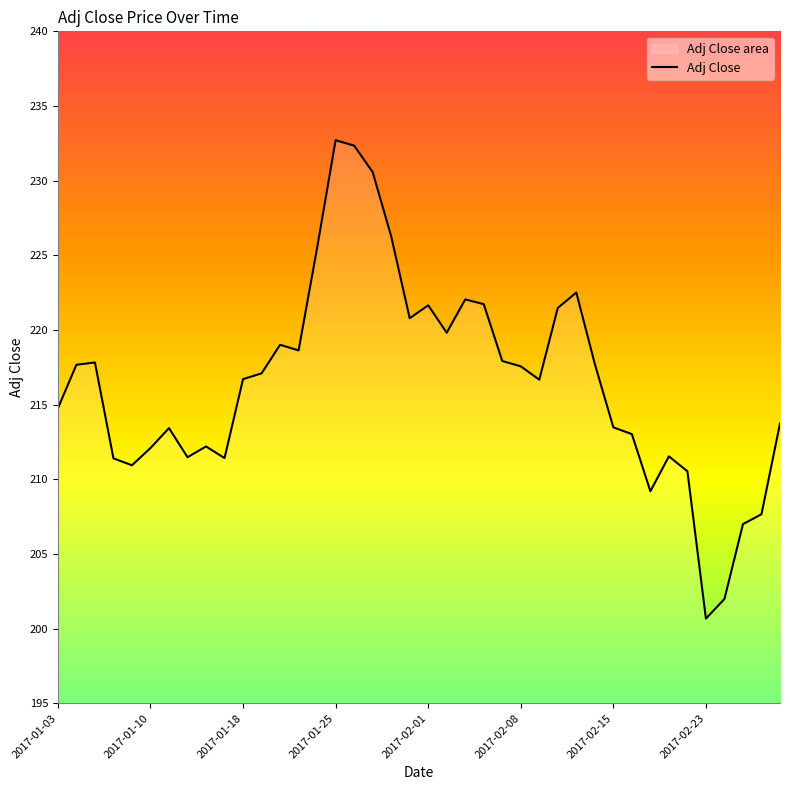

What is the difference between the second highest and second lowest values?

30.4